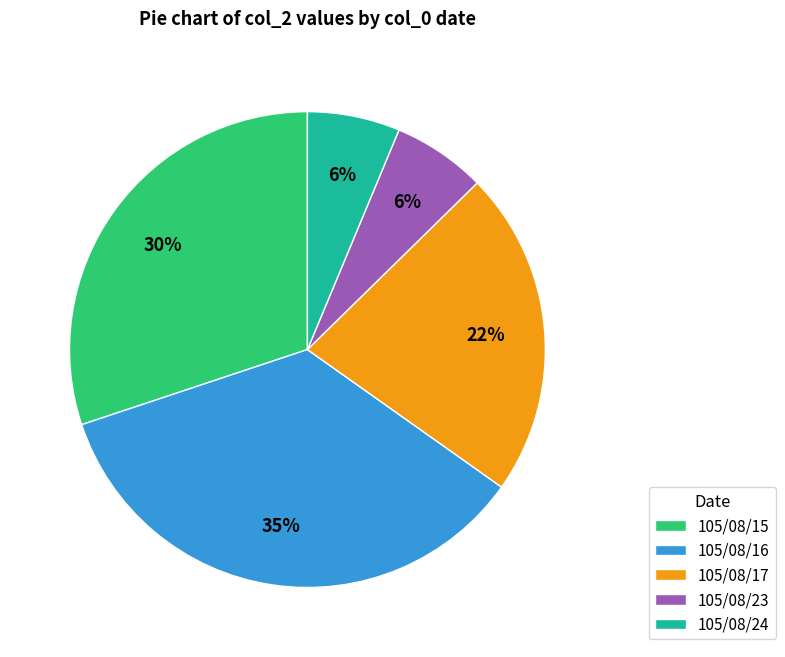

True or false: 105/08/24 accounts for 1% of the total.

False